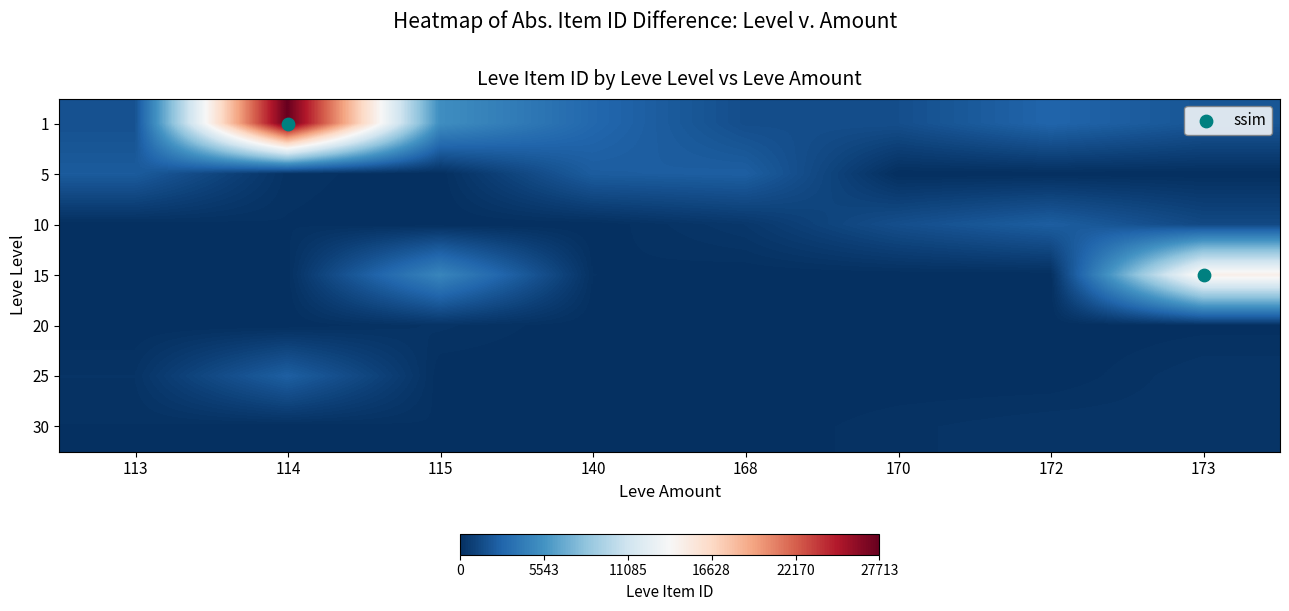

At which category is the sum across all series the highest?

114